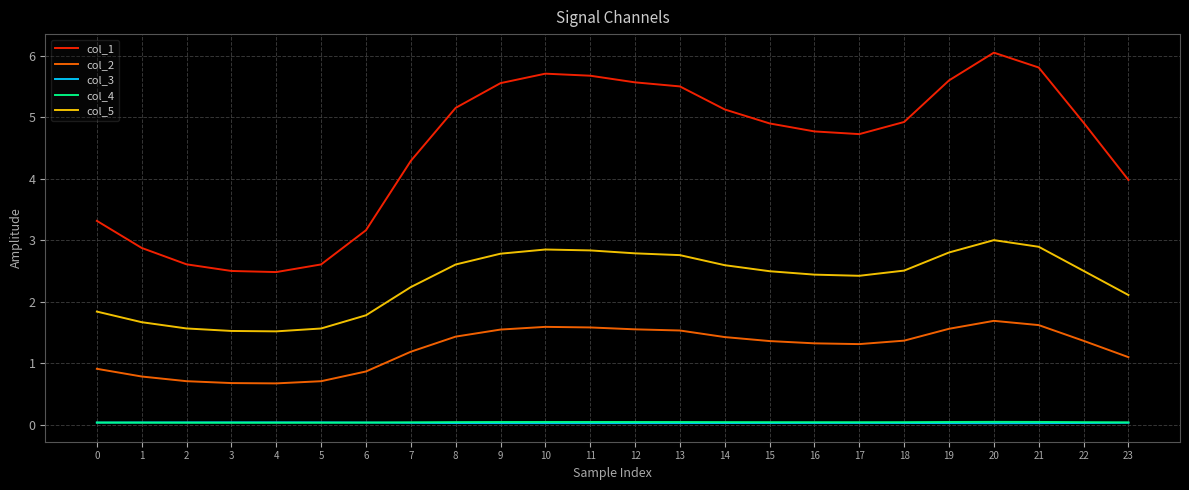

What is the maximum value shown in the chart?

6.1